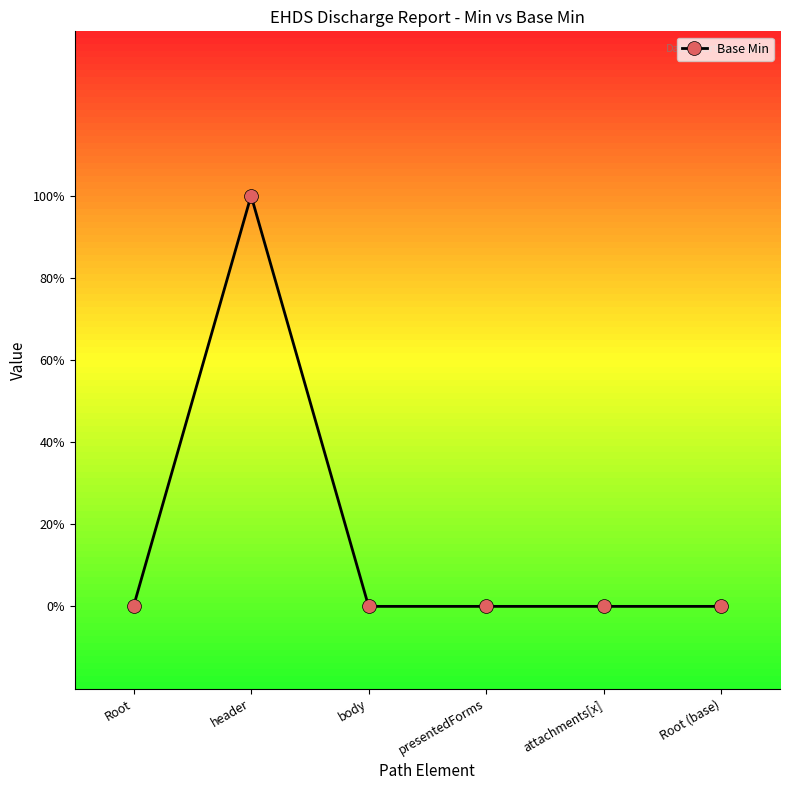

What position from the left is attachments[x]?

5